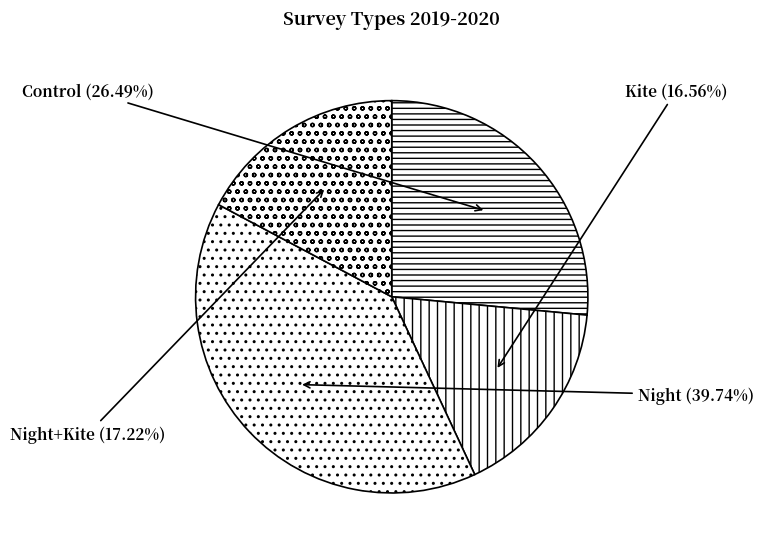

What is the largest slice in the pie chart?

Night